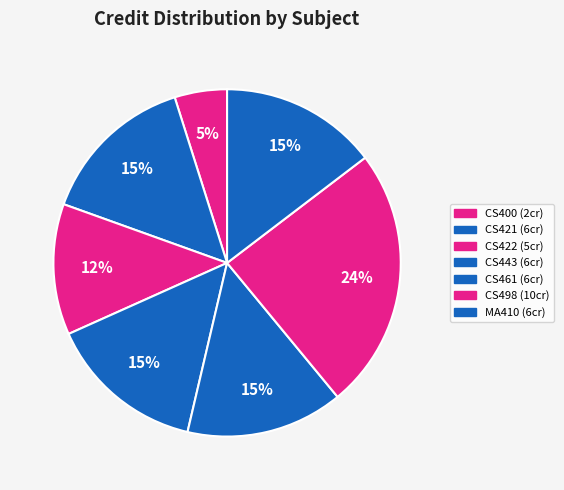

How many slices are in this pie chart?

7